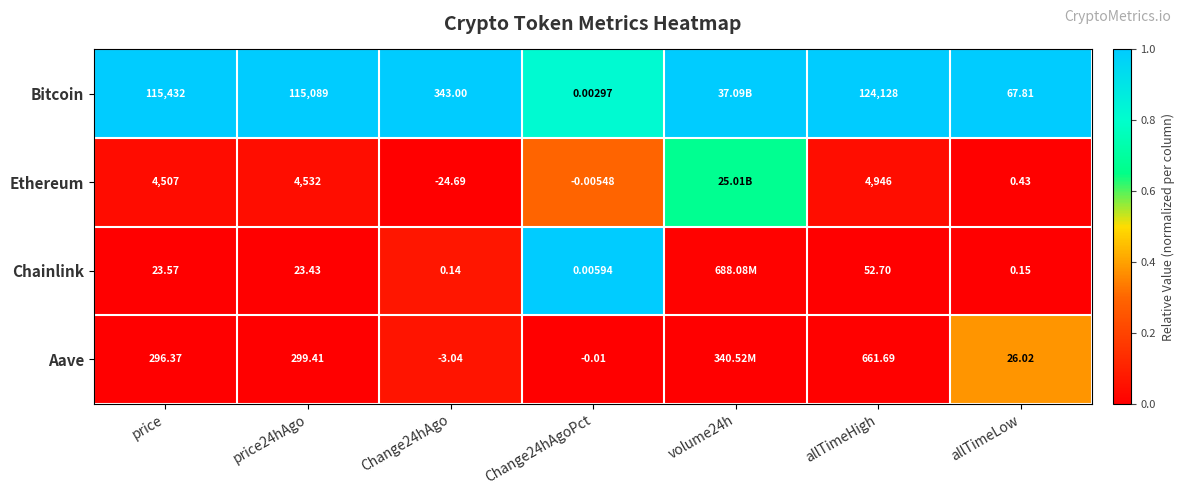

At price, list the series in order from smallest to largest.

Chainlink, Aave, Ethereum, Bitcoin